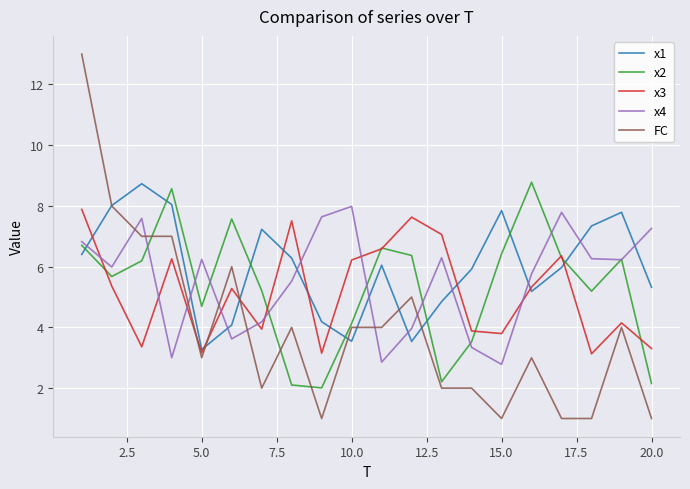

What is the sum of all x1 values?

119.6